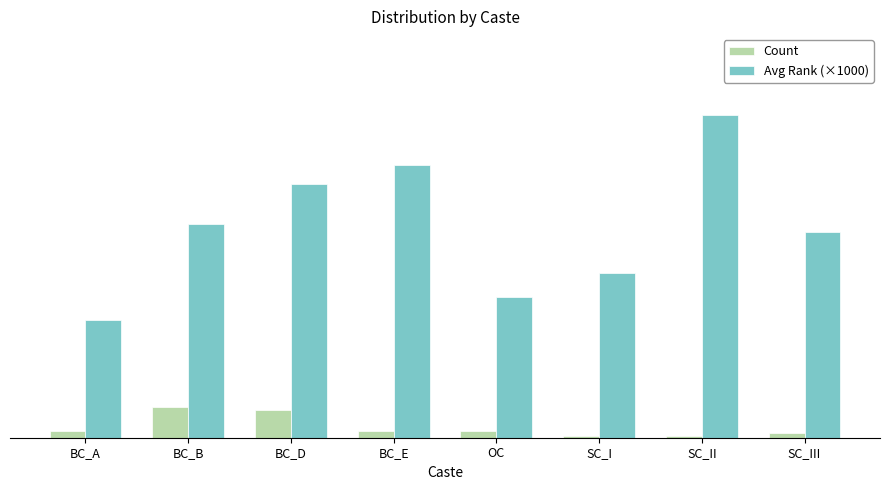

What is the label of the 4th bar from the left?

BC_E